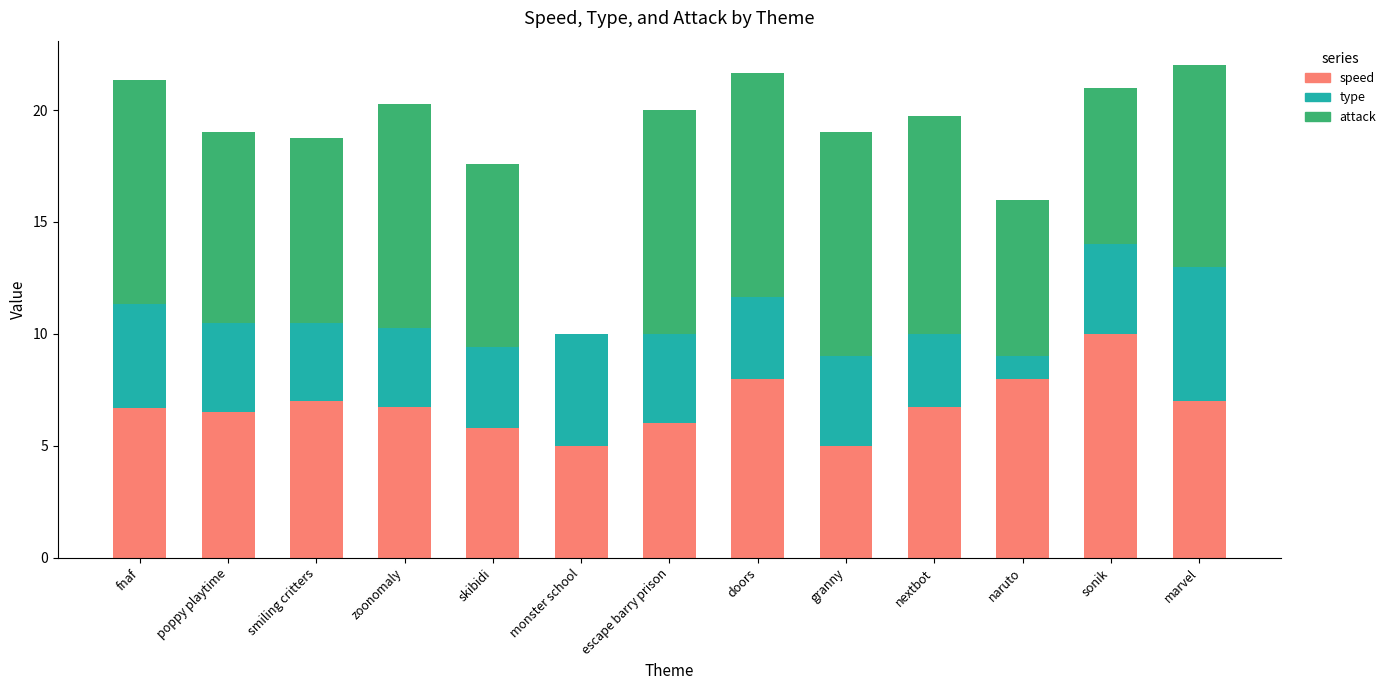

What is the sum of the speed values at fnaf and monster school?

11.7